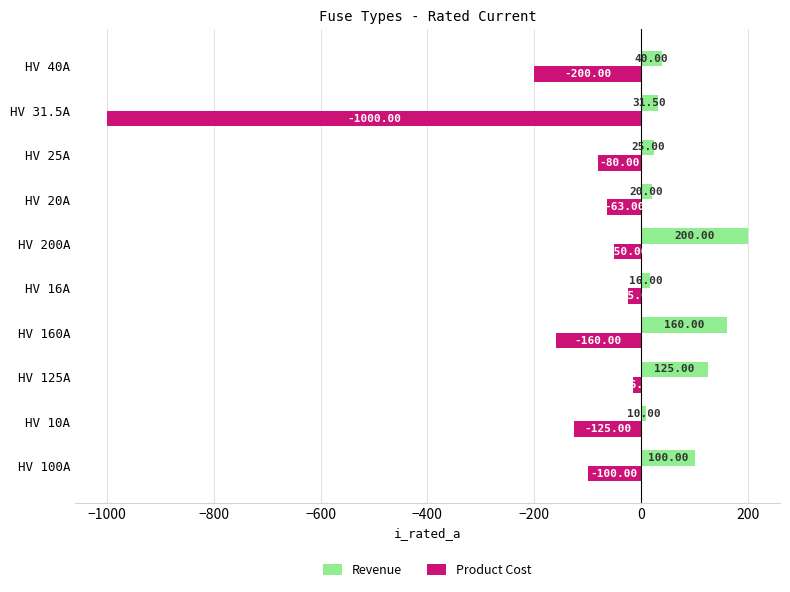

Rank the categories by Product Cost value from lowest to highest.

HV 31.5A, HV 40A, HV 160A, HV 10A, HV 100A, HV 25A, HV 20A, HV 200A, HV 16A, HV 125A